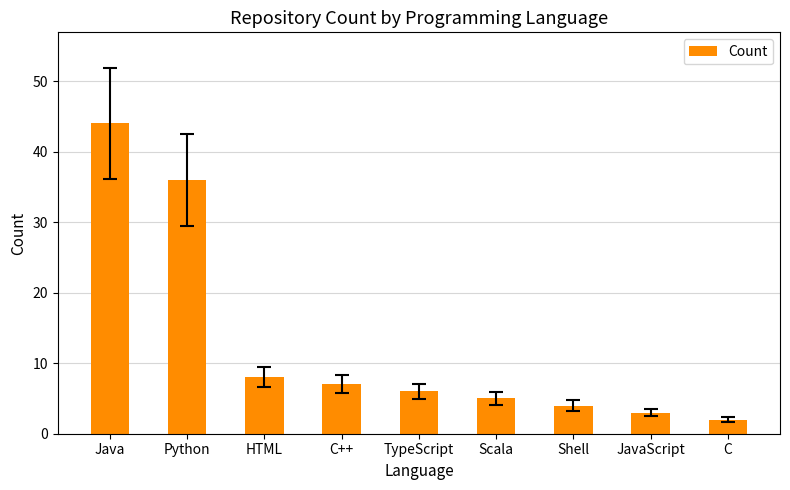

Reading left to right, what are all the values shown in this chart?

44	36	8	7	6	5	4	3	2